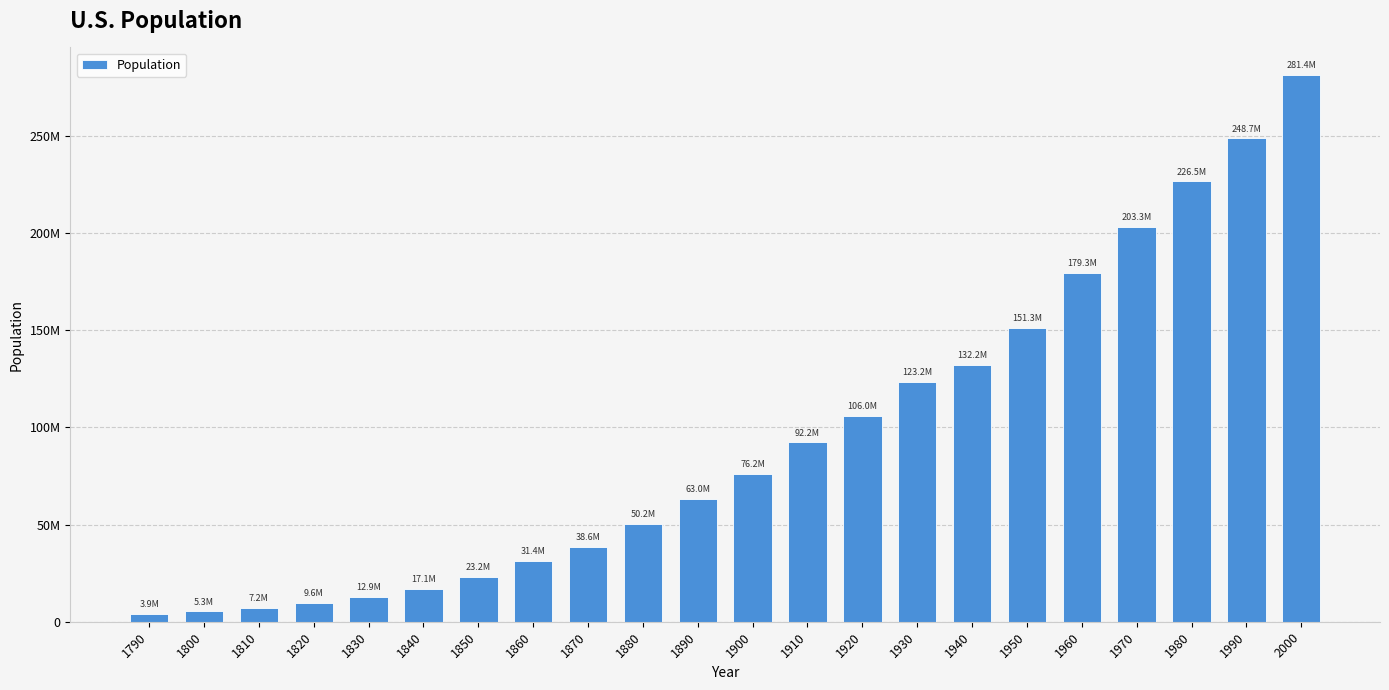

At which category does the chart reach its peak across all series?

2000